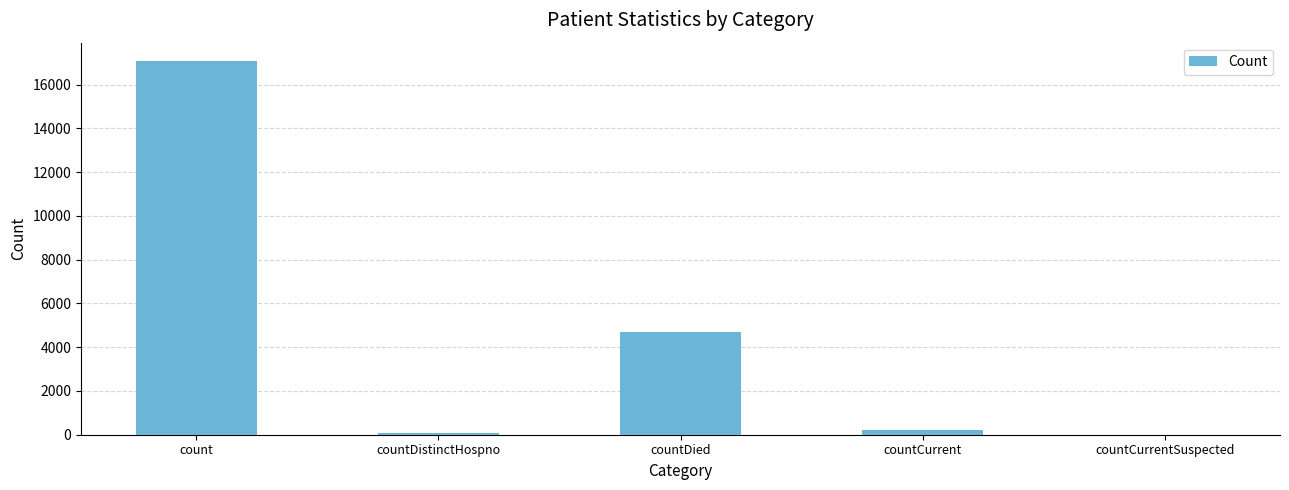

What is the greatest value displayed?

17066